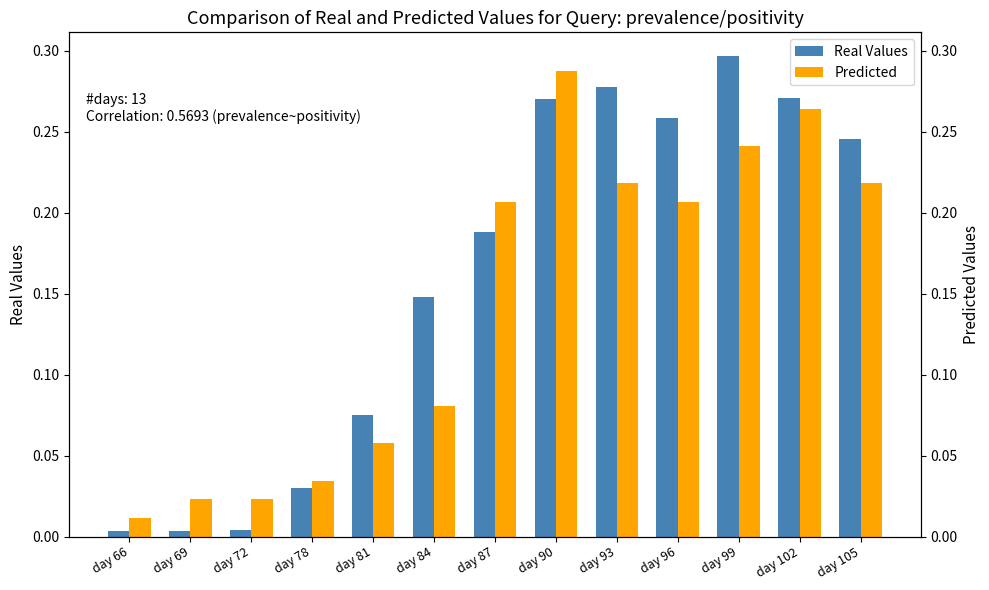

Reading left to right, what are all the values shown in this chart?

Real Values: 0.0	0.0	0.0	0.0	0.1	0.1	0.2	0.3	0.3	0.3	0.3	0.3	0.2
Predicted: 0.0	0.0	0.0	0.0	0.1	0.1	0.2	0.3	0.2	0.2	0.2	0.3	0.2